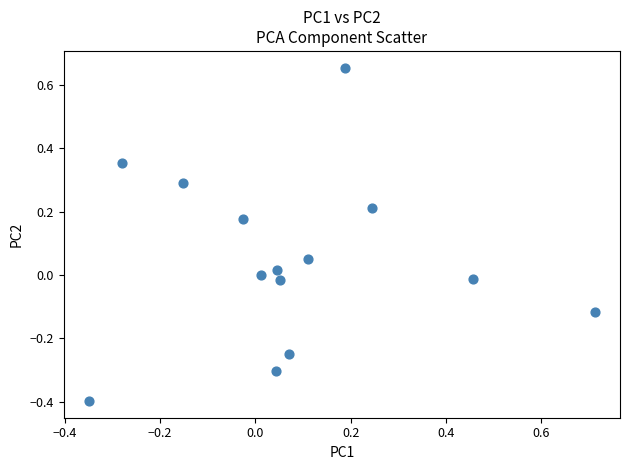

What is the range of Y values (max minus min)?

1.1